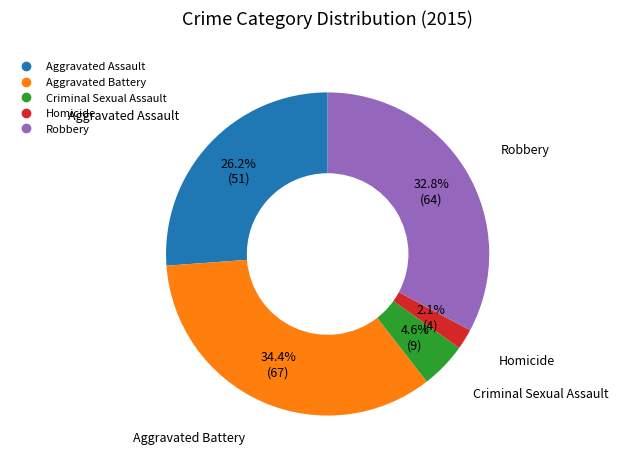

To the nearest percent, what is the difference between the Homicide and Robbery slice percentages?

31%